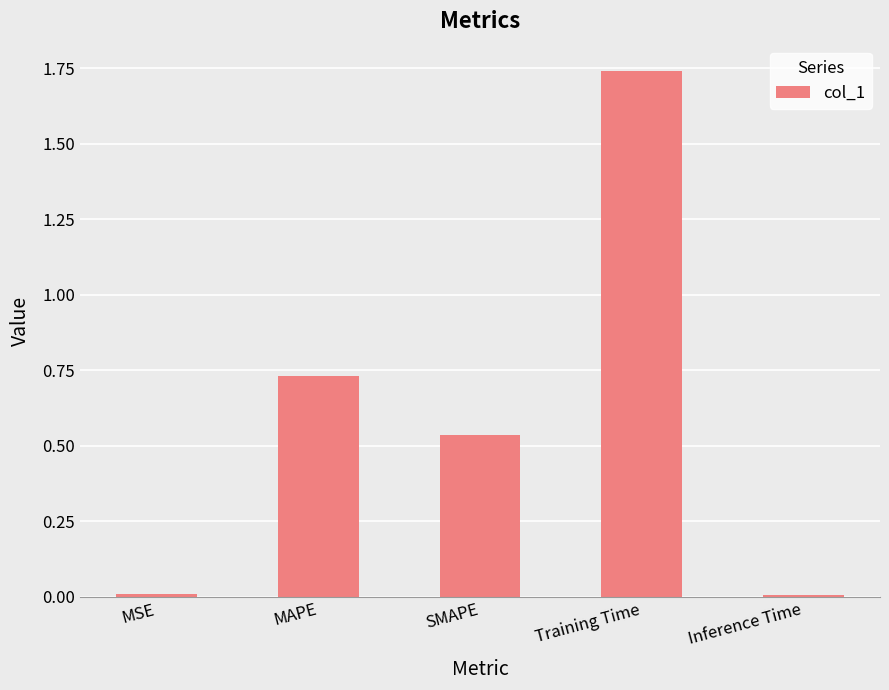

What is the average value?

0.6